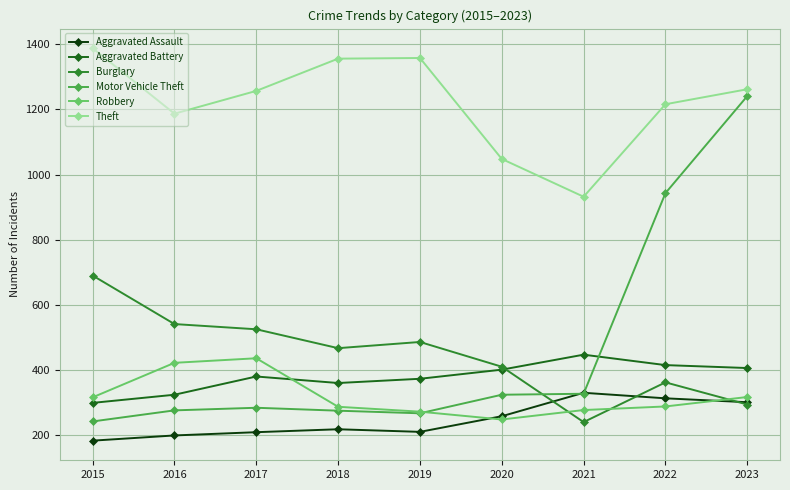

What is the lowest value of the Burglary series?

240